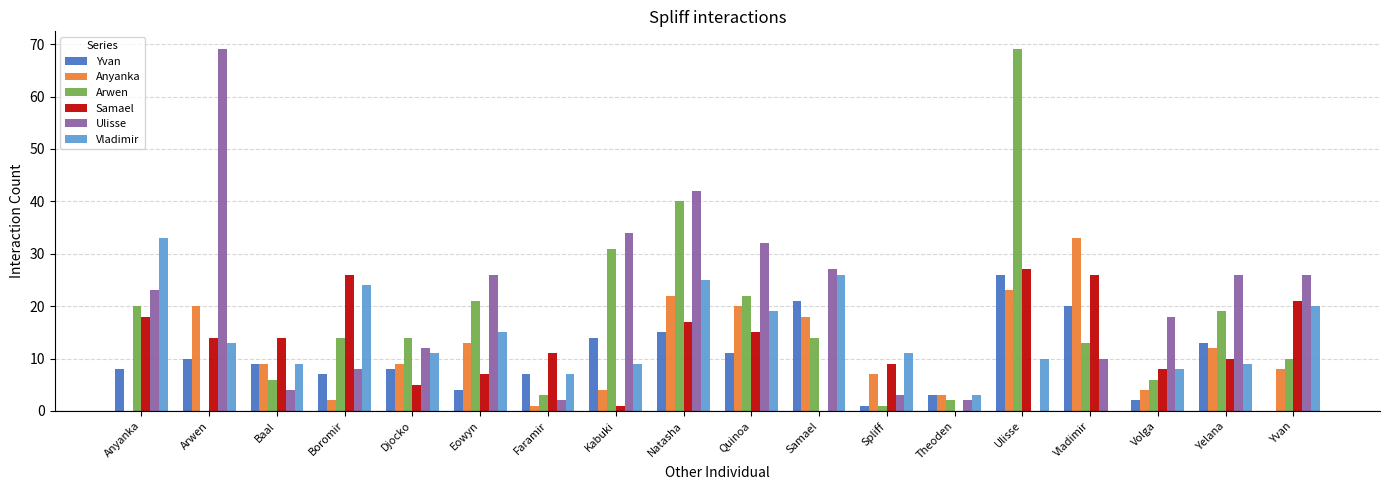

How many data points does each series have?

18